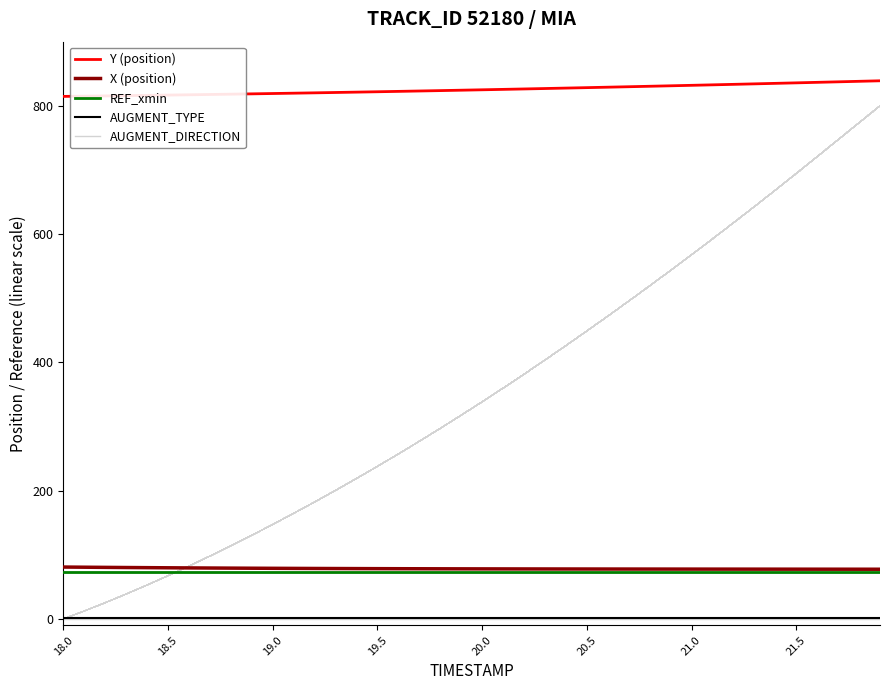

The REF_xmin series shows 15.4 at 20. True or false?

False